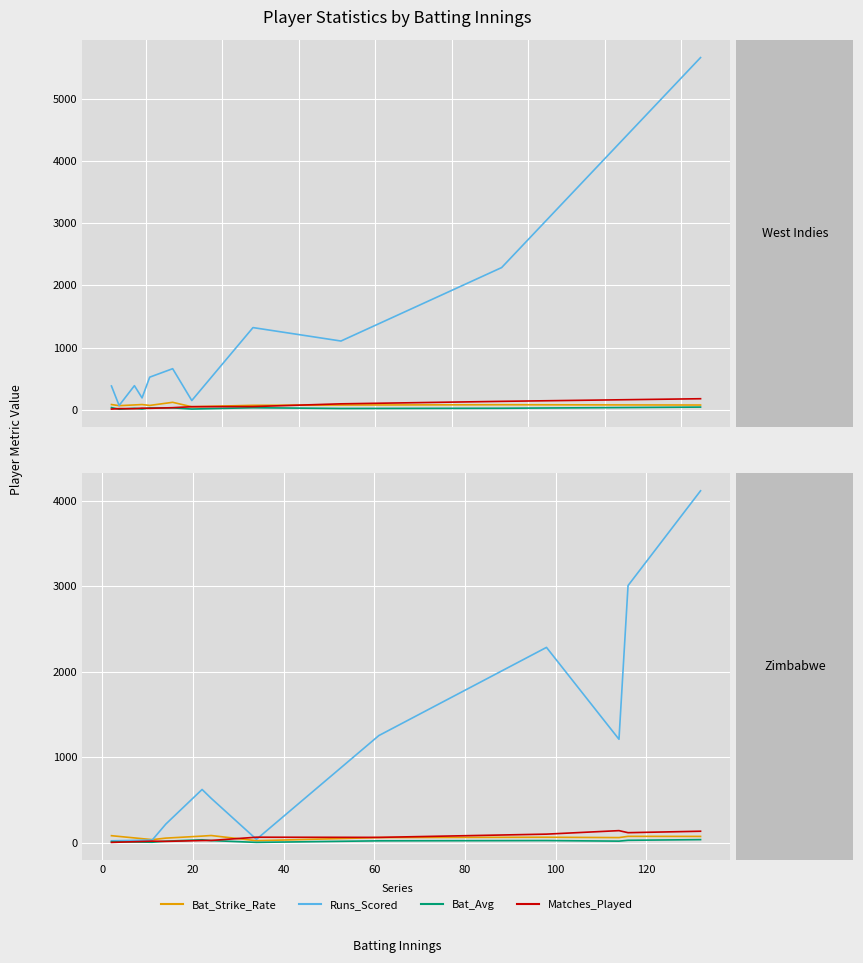

What is the label of the 3rd point from the left?

20